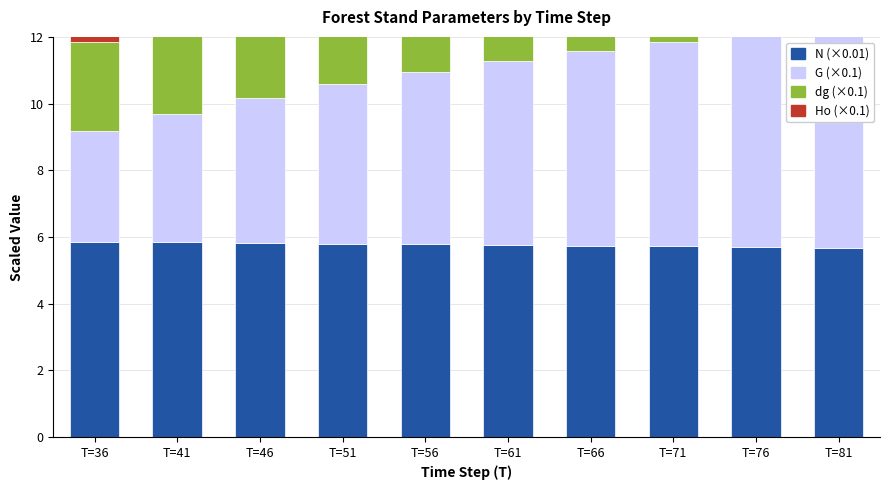

How many bars are there in each group?

4